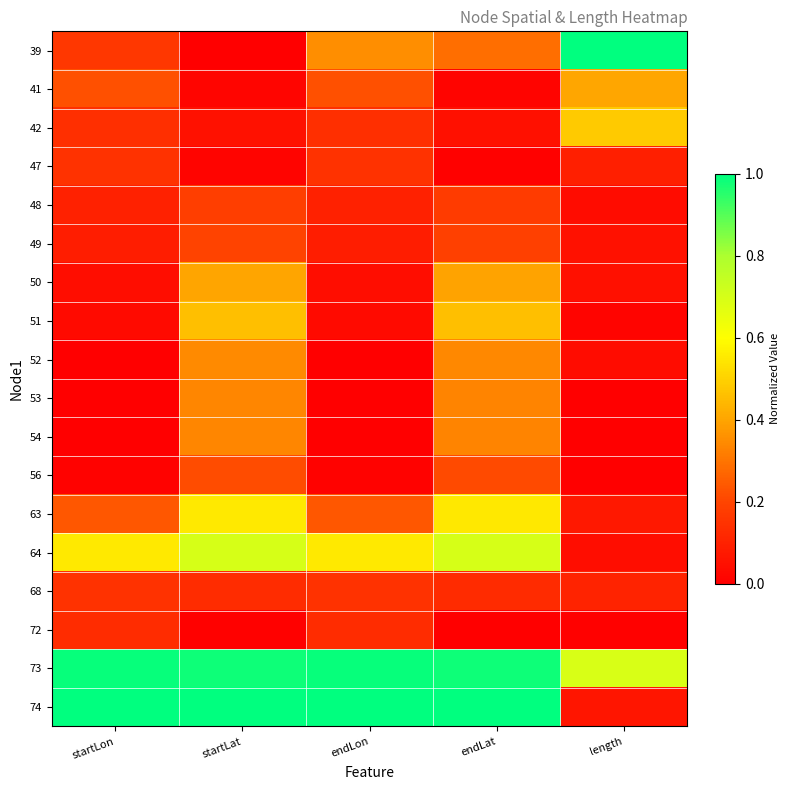

Reading left to right, extract all data points from this chart.

39: startLon=0.2	startLat=0.0	endLon=0.4	endLat=0.3	length=1.0
41: startLon=0.2	startLat=0.0	endLon=0.2	endLat=0.0	length=0.4
42: startLon=0.1	startLat=0.1	endLon=0.1	endLat=0.0	length=0.5
47: startLon=0.1	startLat=0.0	endLon=0.1	endLat=0.0	length=0.1
48: startLon=0.1	startLat=0.2	endLon=0.1	endLat=0.2	length=0.0
49: startLon=0.1	startLat=0.2	endLon=0.1	endLat=0.2	length=0.1
50: startLon=0.0	startLat=0.4	endLon=0.0	endLat=0.4	length=0.0
51: startLon=0.0	startLat=0.5	endLon=0.0	endLat=0.5	length=0.0
52: startLon=0.0	startLat=0.3	endLon=0.0	endLat=0.3	length=0.0
53: startLon=0.0	startLat=0.3	endLon=0.0	endLat=0.3	length=0.0
54: startLon=0.0	startLat=0.3	endLon=0.0	endLat=0.3	length=0.0
56: startLon=0.0	startLat=0.2	endLon=0.0	endLat=0.2	length=0.0
63: startLon=0.2	startLat=0.6	endLon=0.2	endLat=0.5	length=0.1
64: startLon=0.6	startLat=0.7	endLon=0.6	endLat=0.7	length=0.0
68: startLon=0.1	startLat=0.1	endLon=0.1	endLat=0.1	length=0.1
72: startLon=0.1	startLat=0.0	endLon=0.1	endLat=0.0	length=0.0
73: startLon=1.0	startLat=1.0	endLon=1.0	endLat=1.0	length=0.7
74: startLon=1.0	startLat=1.0	endLon=1.0	endLat=1.0	length=0.1